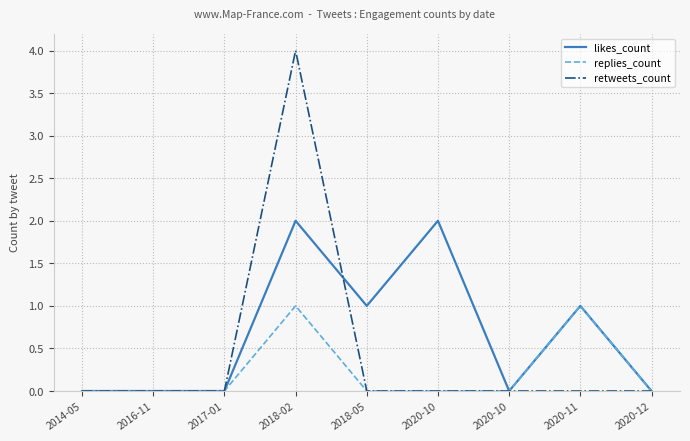

At how many categories does at least one series exceed 3?

1